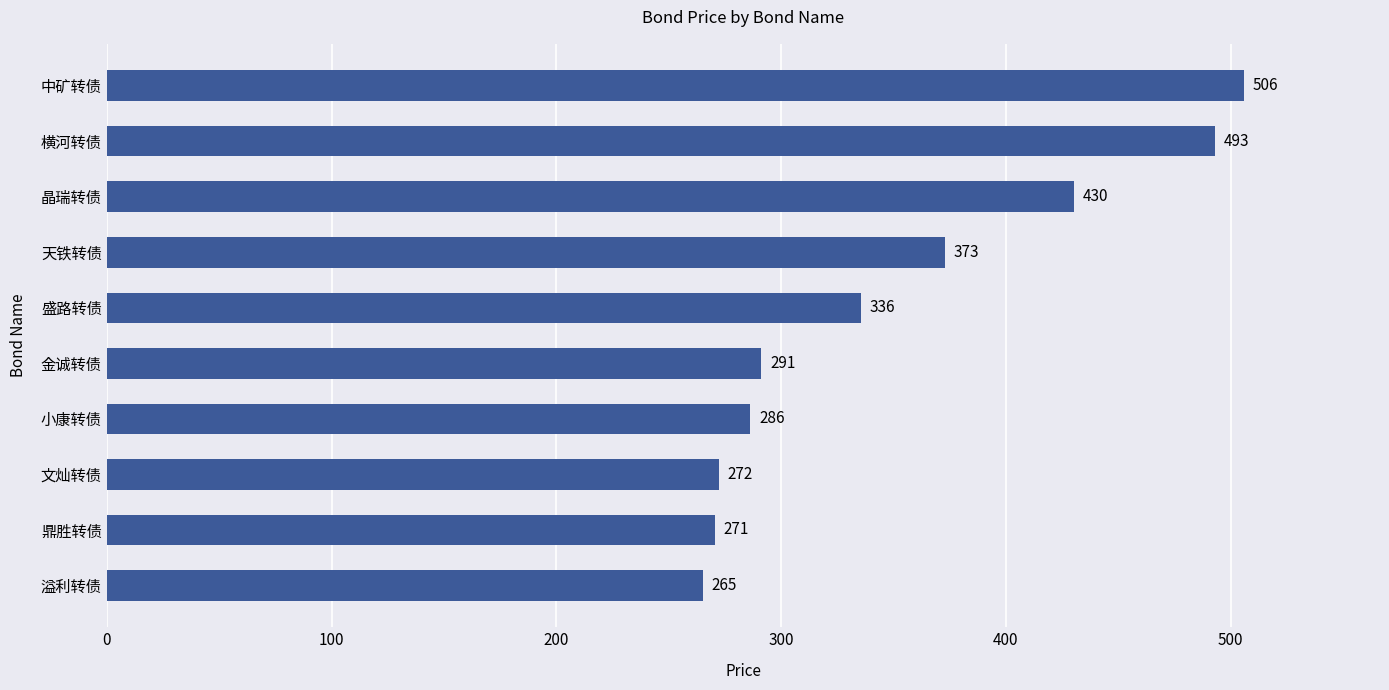

Rank the categories by value from highest to lowest.

中矿转债, 横河转债, 晶瑞转债, 天铁转债, 盛路转债, 金诚转债, 小康转债, 文灿转债, 鼎胜转债, 溢利转债